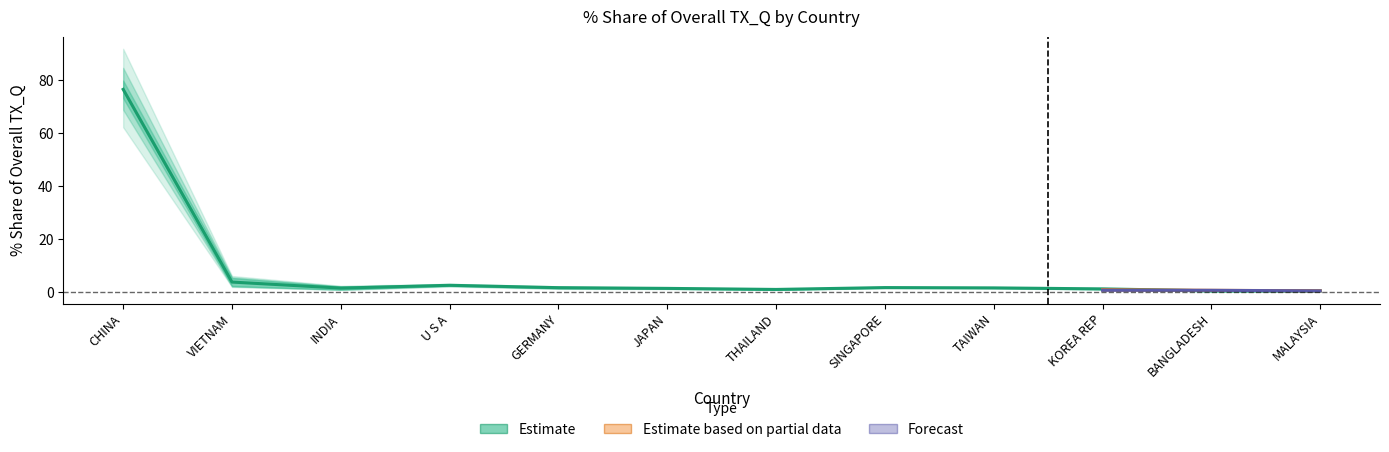

At which category is the sum across all series the highest?

CHINA